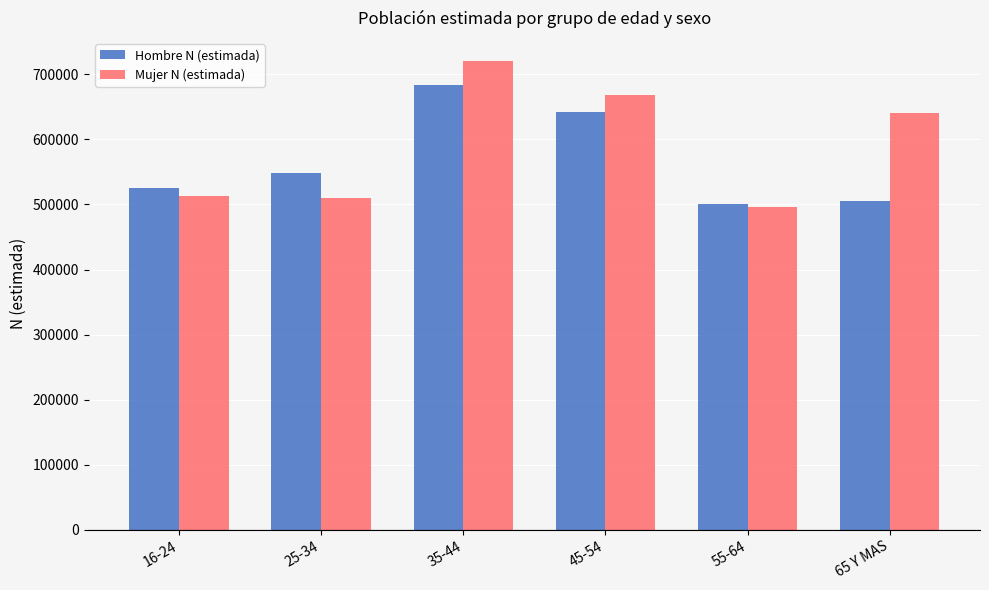

What is the value of the Hombre N (estimada) bar at the 3rd from the left?

684335